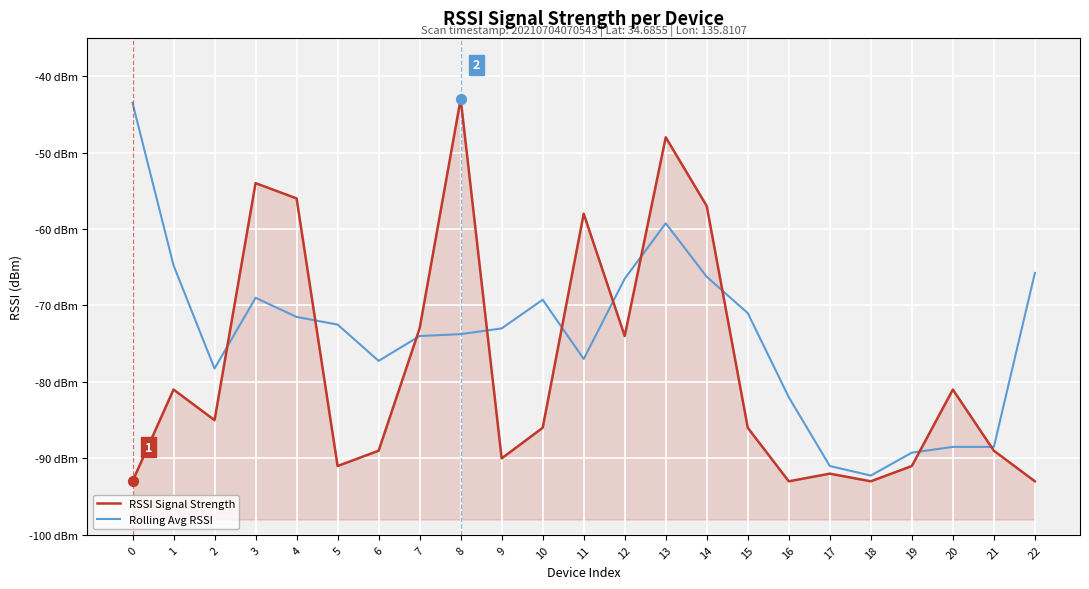

Which series has the largest total across all categories?

Rolling Avg RSSI